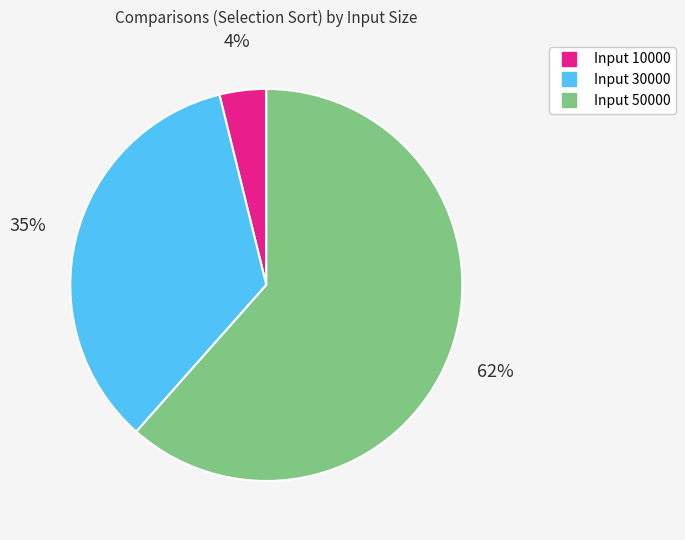

Is there any slice that represents more than half of the pie?

Yes